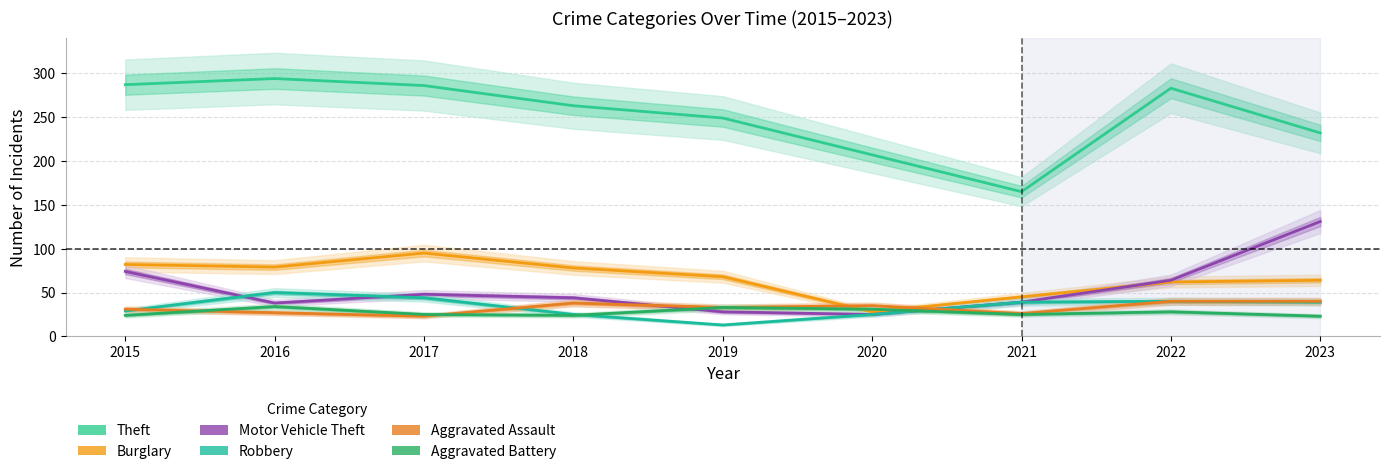

After their last crossing, which series has the higher values: Aggravated Assault or Motor Vehicle Theft?

Motor Vehicle Theft